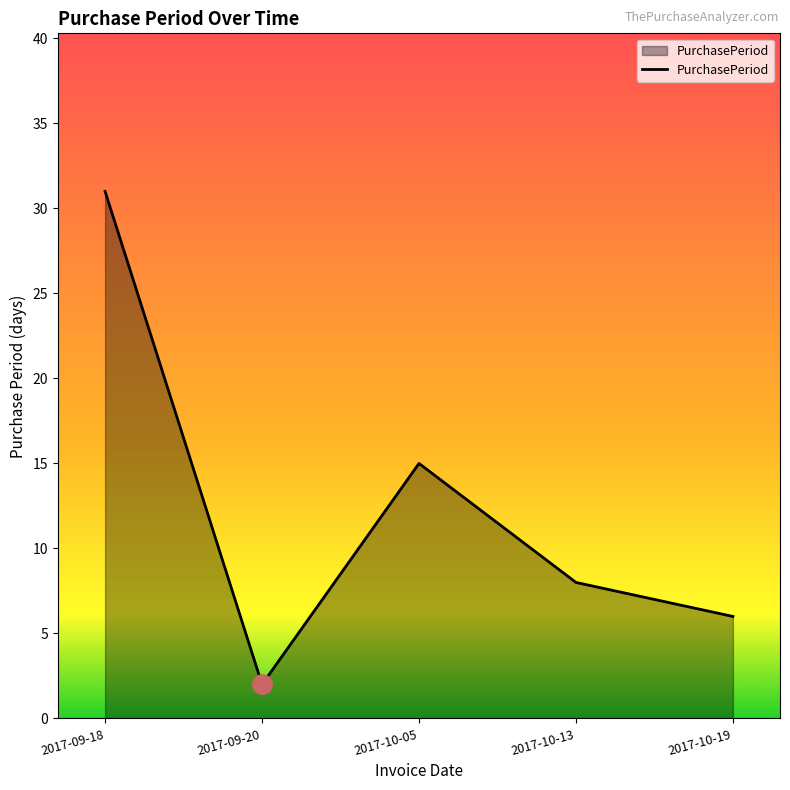

Where does the data first go above 8?

2017-09-18